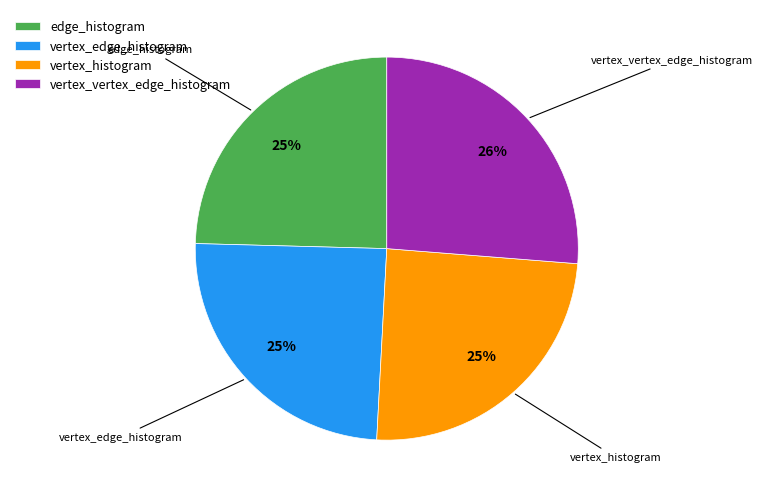

Which category has the biggest portion of the pie?

vertex_vertex_edge_histogram